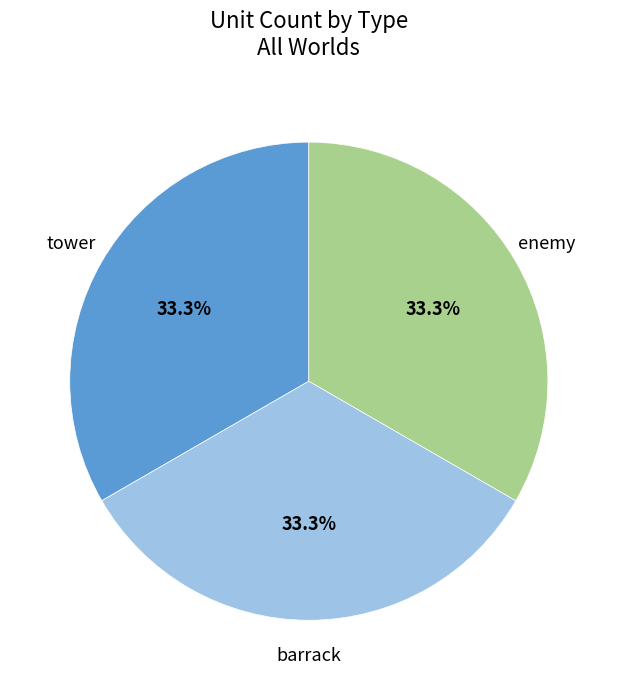

How many segments does this pie chart have?

3